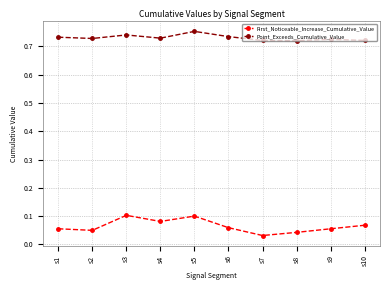

Count the number of data series in this chart.

2